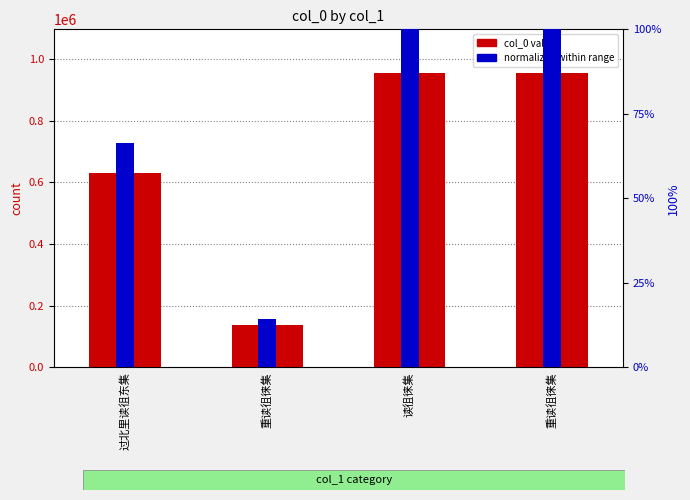

What is the smallest value displayed?

14.4